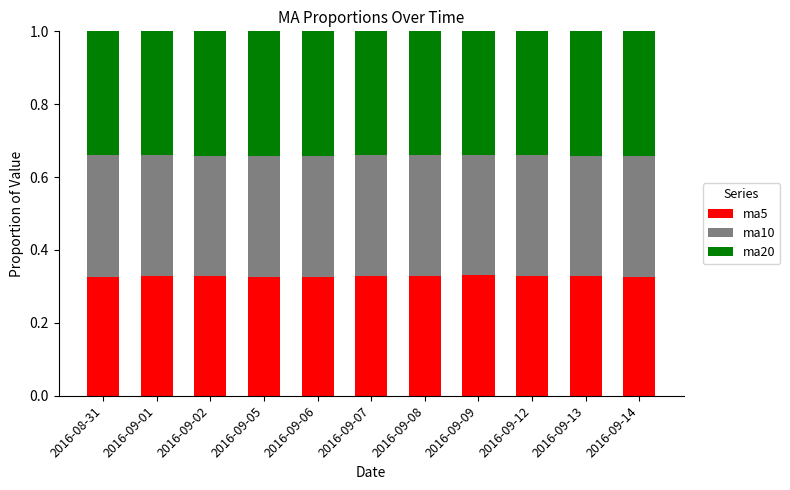

What is the total value across all series at 2016-09-06?

1.0